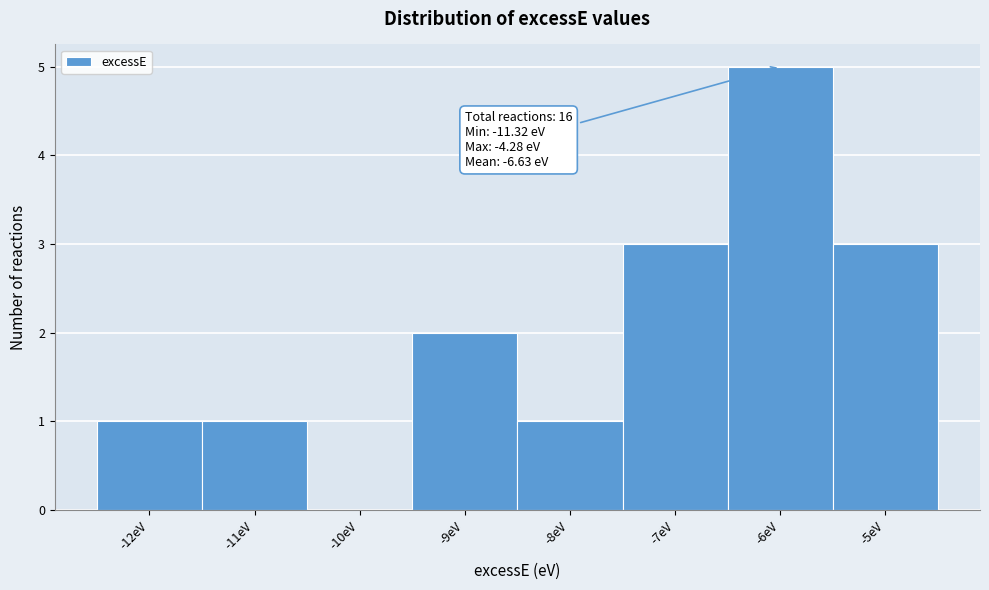

Reading left to right, transcribe all the data shown in this chart.

-12eV=1	-11eV=1	-10eV=0	-9eV=2	-8eV=1	-7eV=3	-6eV=5	-5eV=3